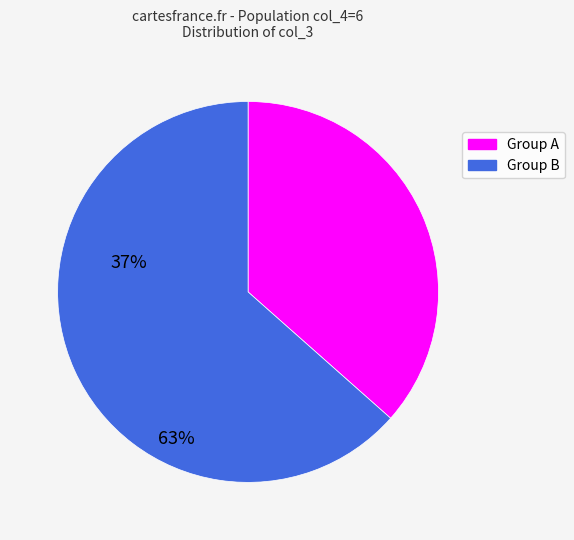

Does any single category account for the majority?

Yes